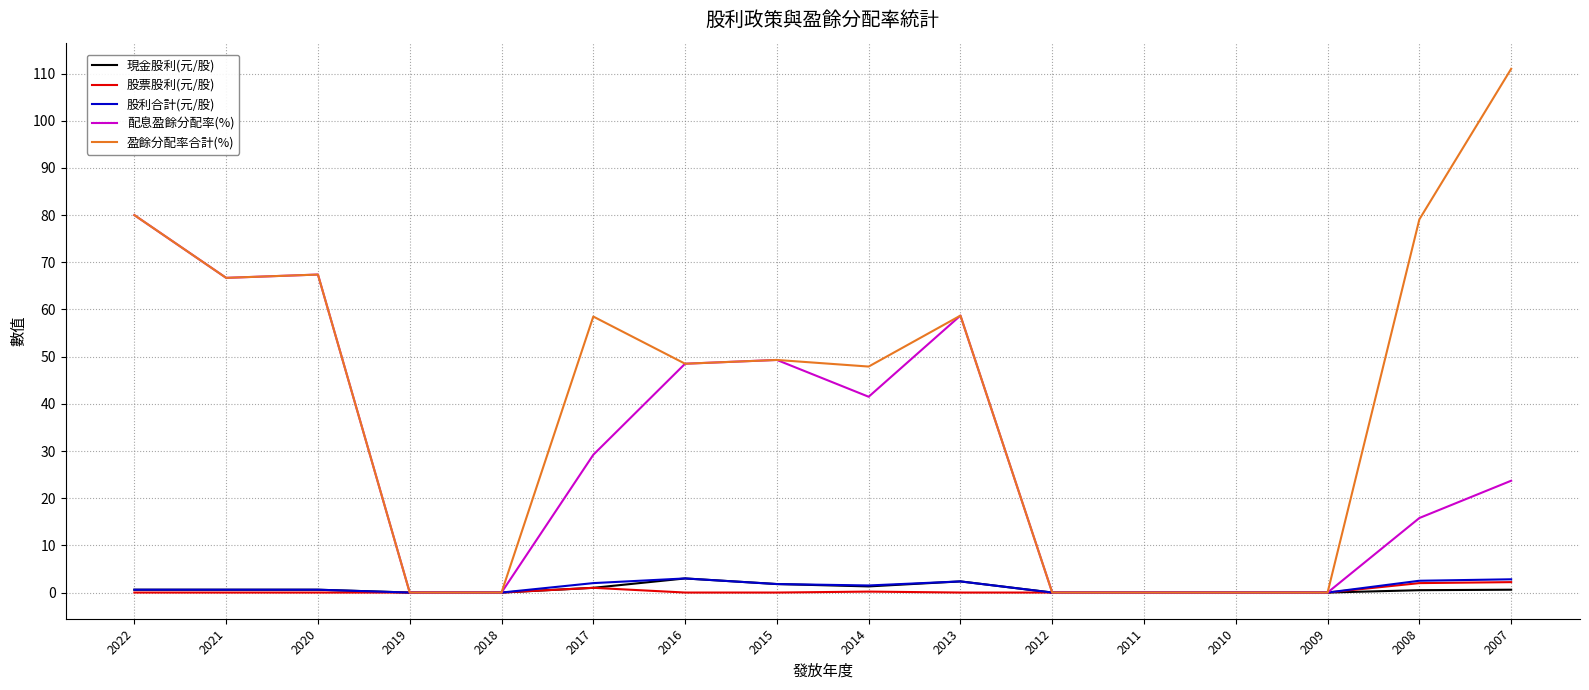

Which series has the widest spread of values?

盈餘分配率合計(%)